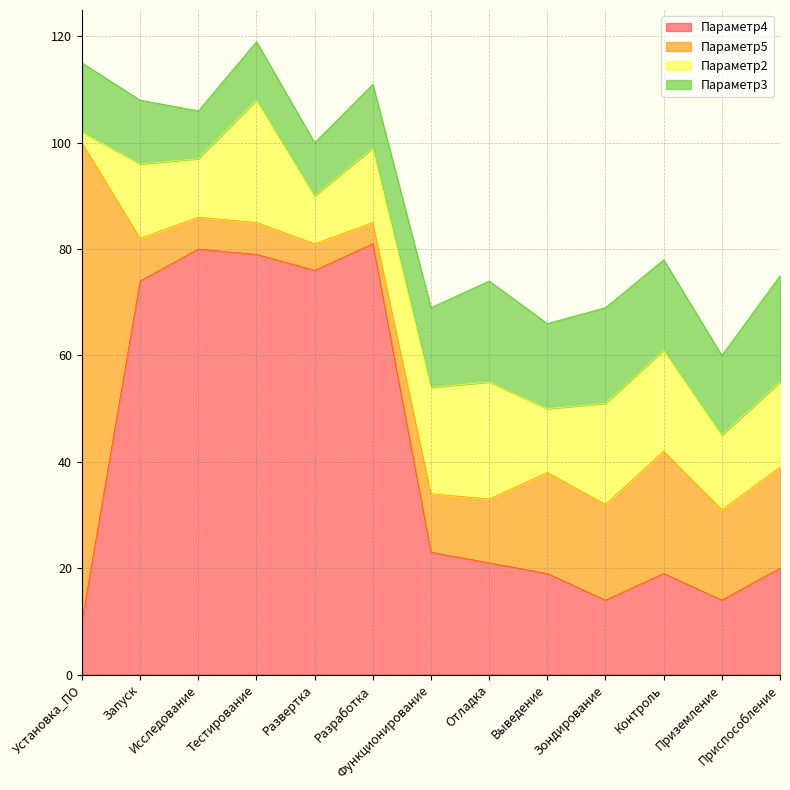

Does the chart display data point markers on the line(s)?

No